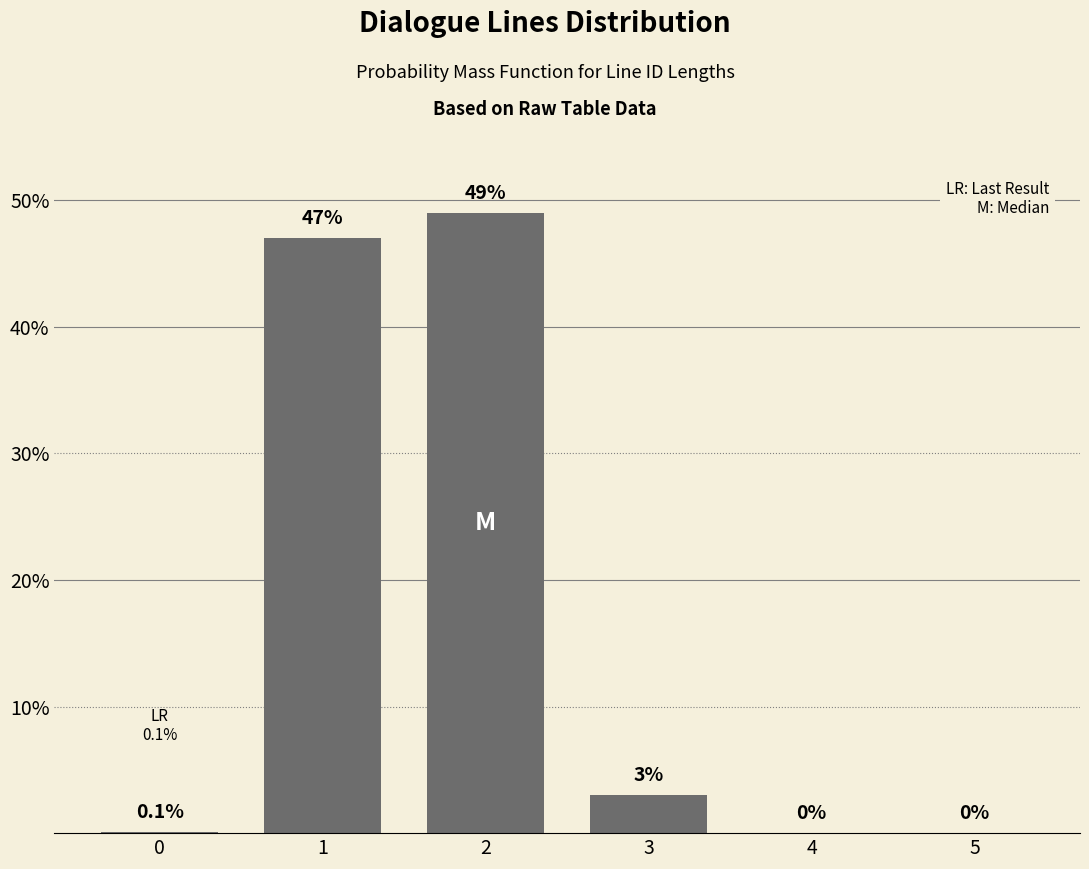

Reading left to right, list all the values displayed in this chart.

0=0.1	1=47.0	2=49.0	3=3.0	4=0.0	5=0.0